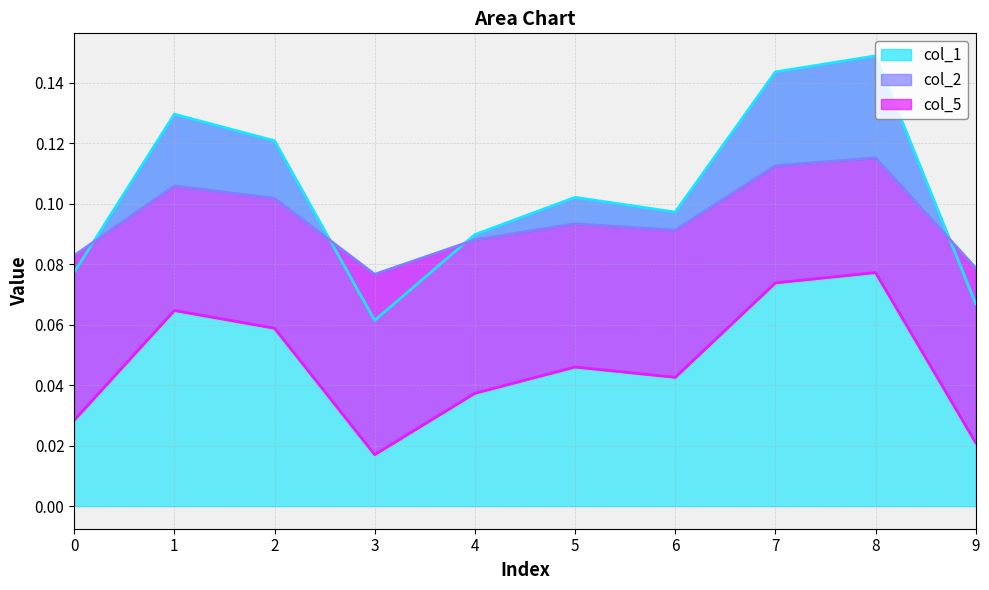

Reading right to left, list all the values displayed in this chart.

col_1: 9=0.1	8=0.1	7=0.1	6=0.1	5=0.1	4=0.1	3=0.1	2=0.1	1=0.1	0=0.1
col_2: 9=0.0	8=0.1	7=0.1	6=0.0	5=0.0	4=0.0	3=0.0	2=0.1	1=0.1	0=0.0
col_5: 9=0.1	8=0.1	7=0.1	6=0.1	5=0.1	4=0.1	3=0.1	2=0.1	1=0.1	0=0.1